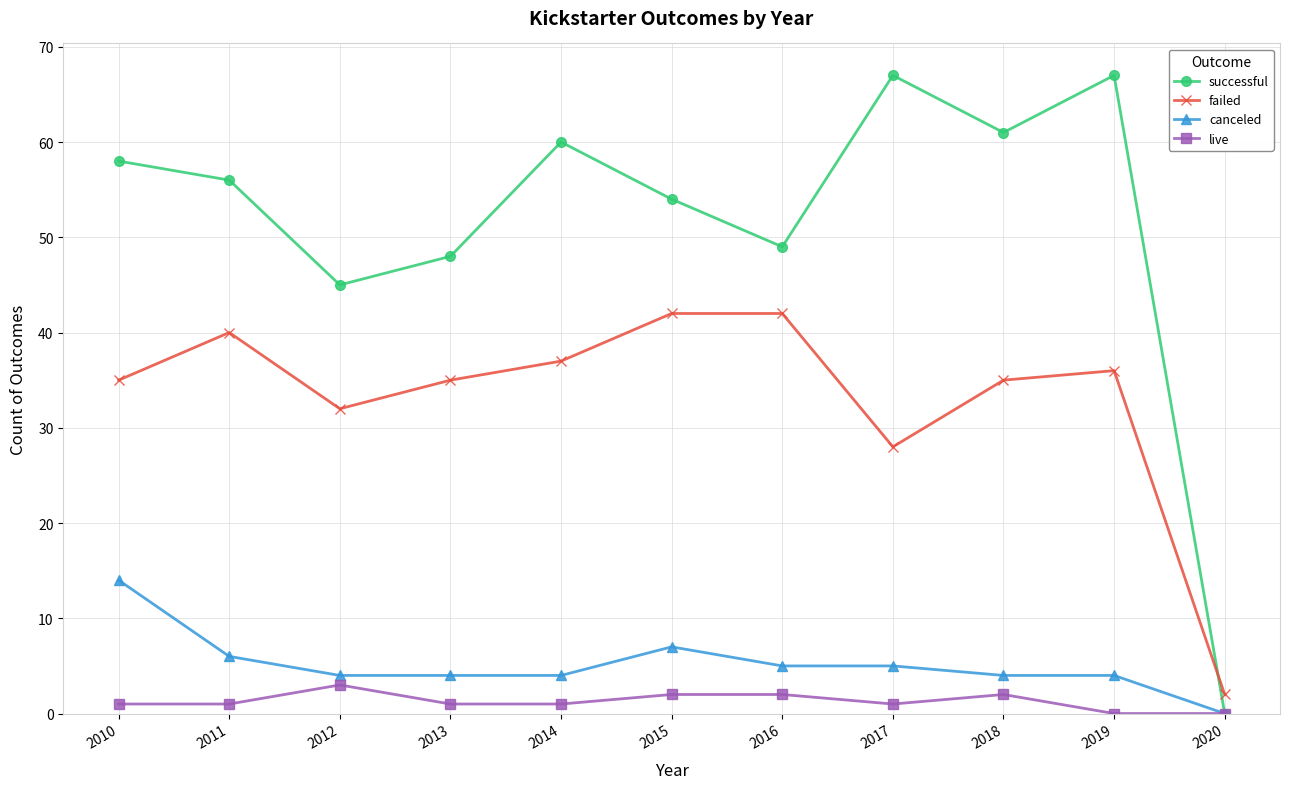

Which series has the widest spread of values?

successful